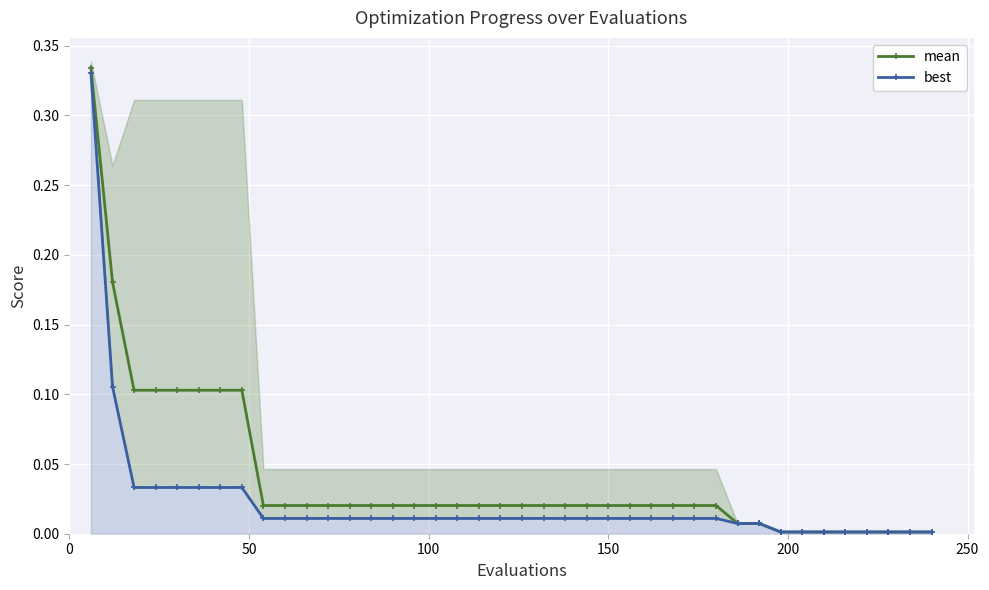

The best series shows 0.0 at 13. True or false?

False